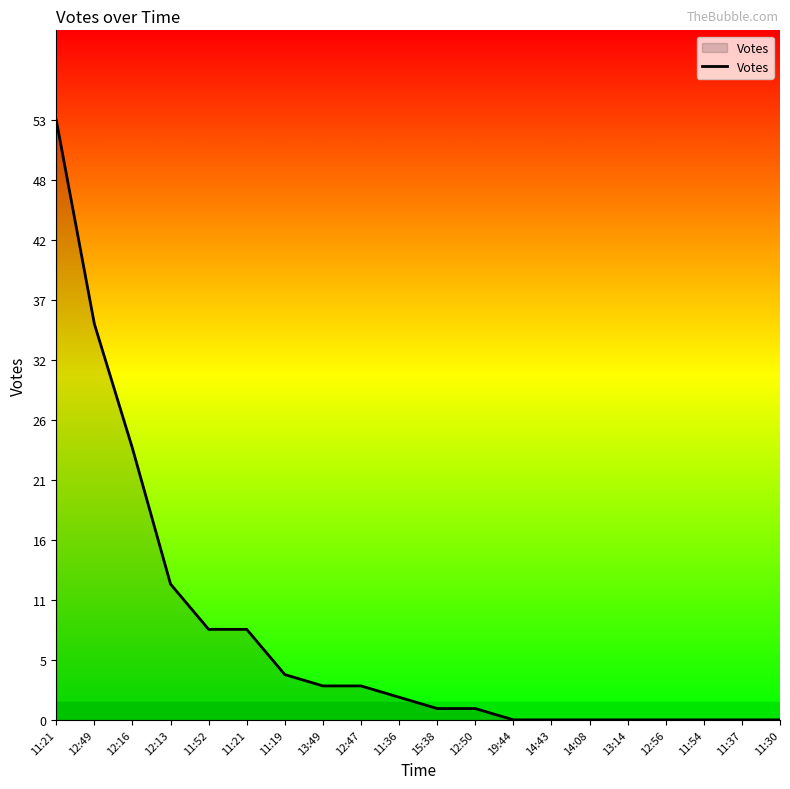

Is this an area chart (filled region under the line)?

Yes